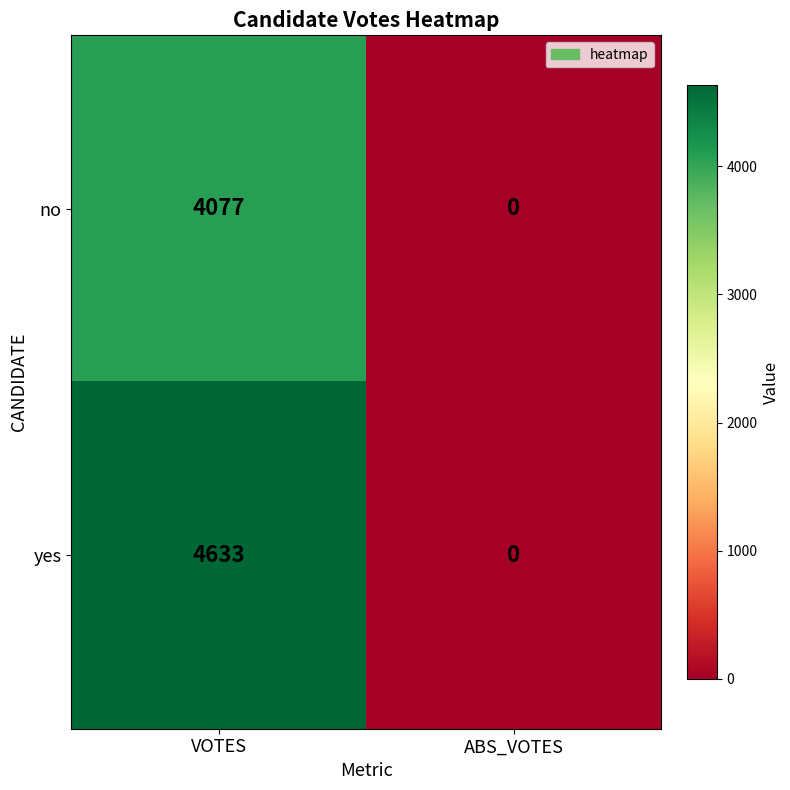

At which category is the sum across all series the highest?

VOTES